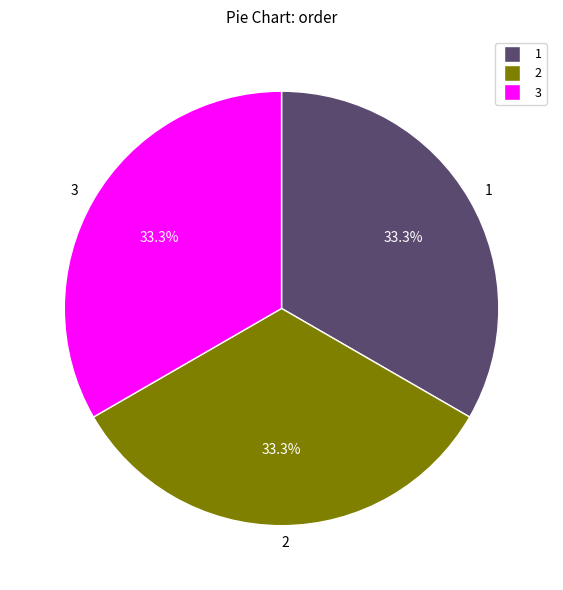

Count the number of slices in the pie.

3